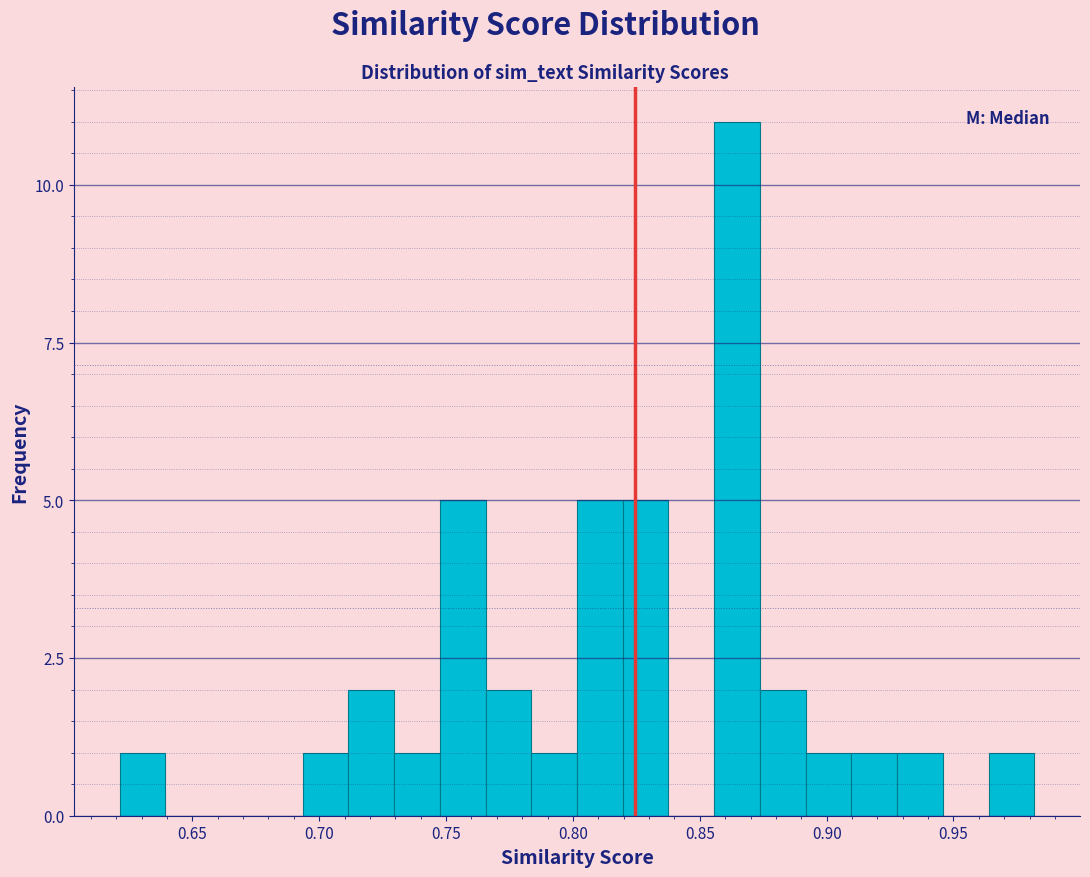

Around what value on the x-axis is the tallest bar? Give the approximate position of its centre, as read against the axis.

0.865